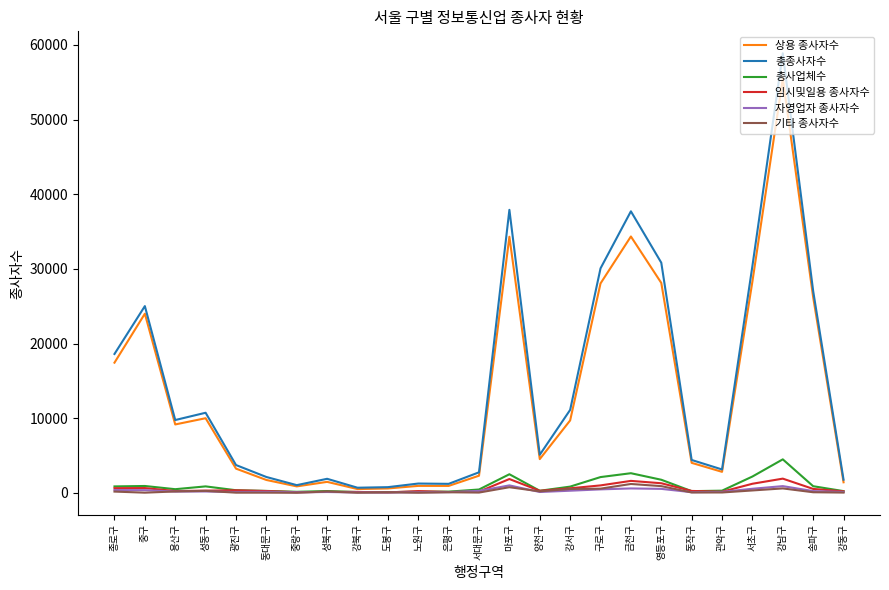

Where does the 총종사자수 series first go above 5094?

종로구